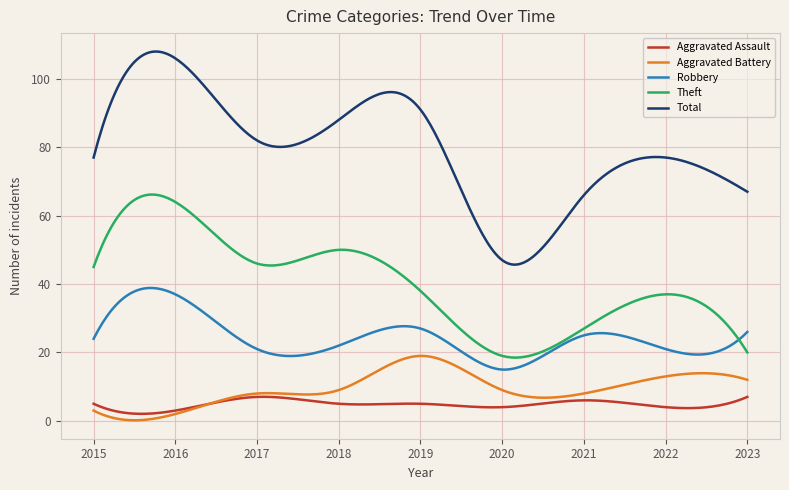

True or false: Aggravated Battery and Total intersect in this chart.

False